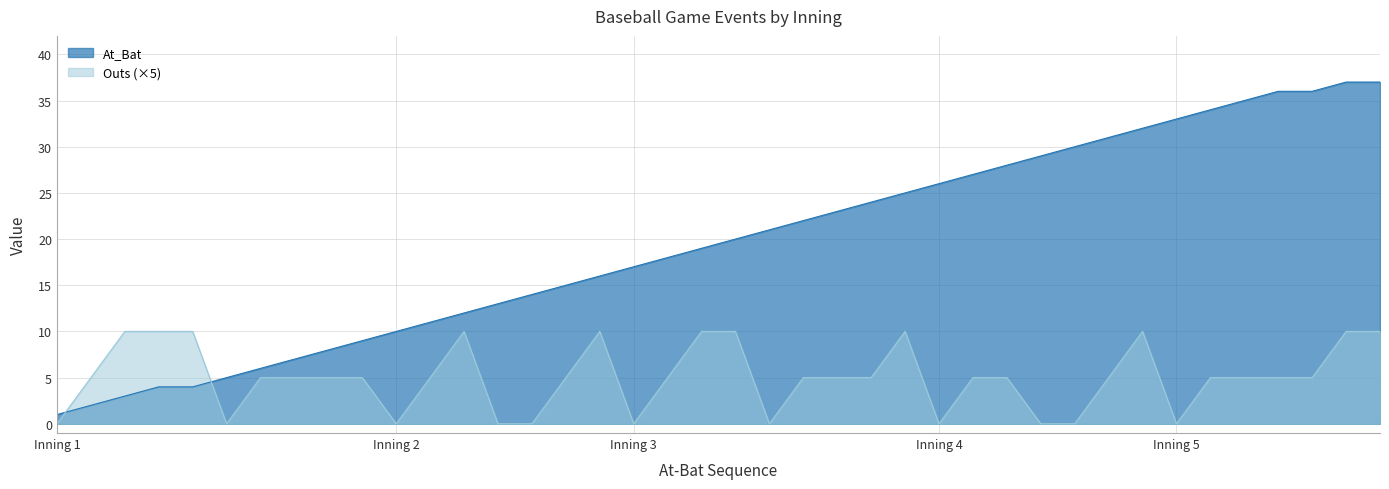

At which label does Outs first exceed 5?

1